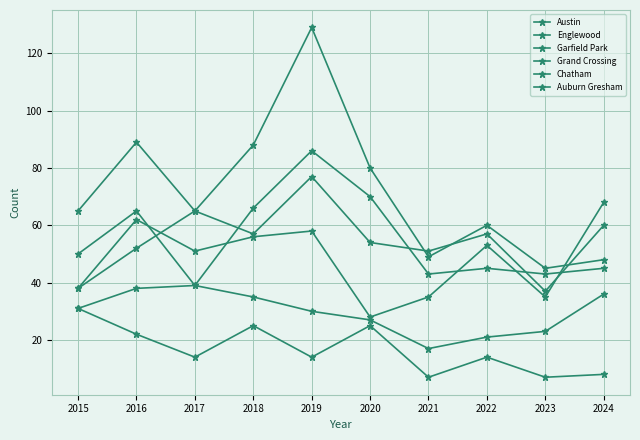

At how many categories does at least one series exceed 54?

8